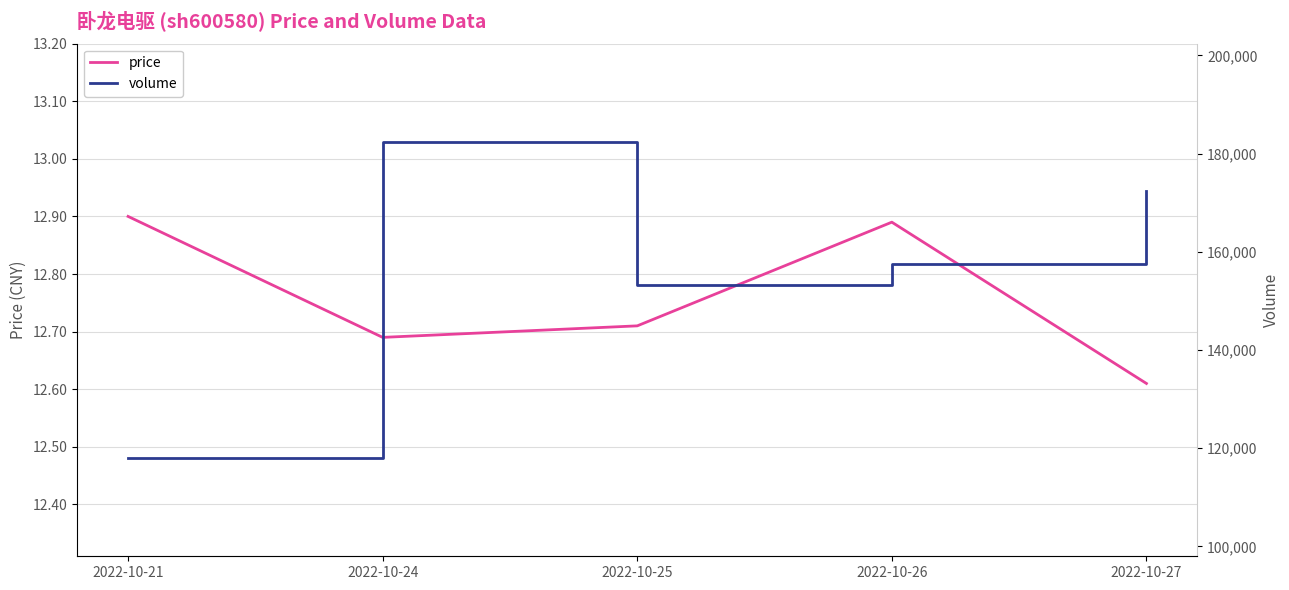

Count the price values in the range 12 to 13.

5